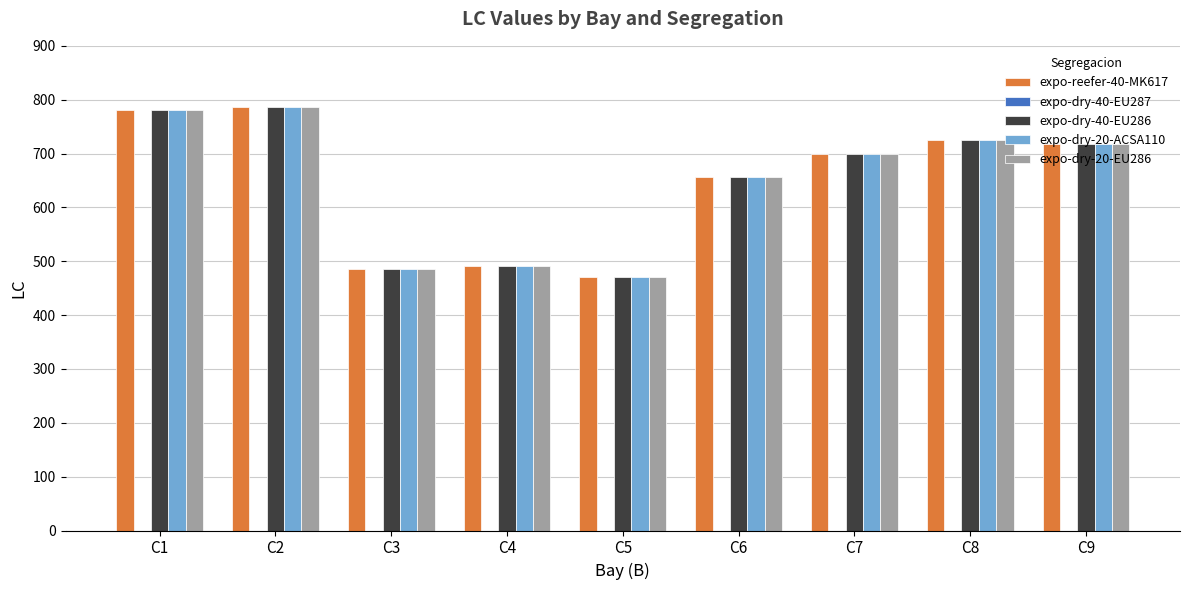

The value of expo-dry-40-EU286 at C9 is 241. True or false?

False